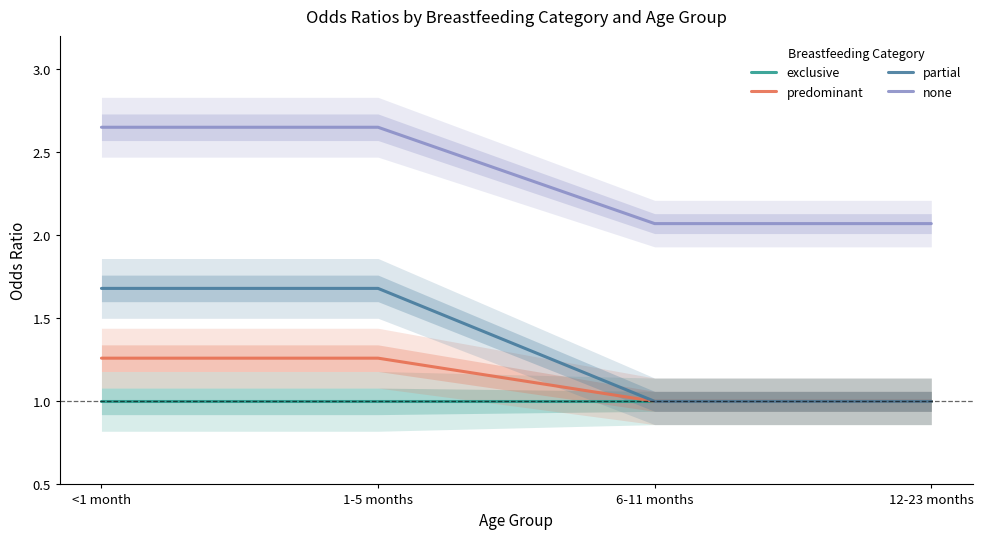

Which series has the largest range (max minus min)?

partial